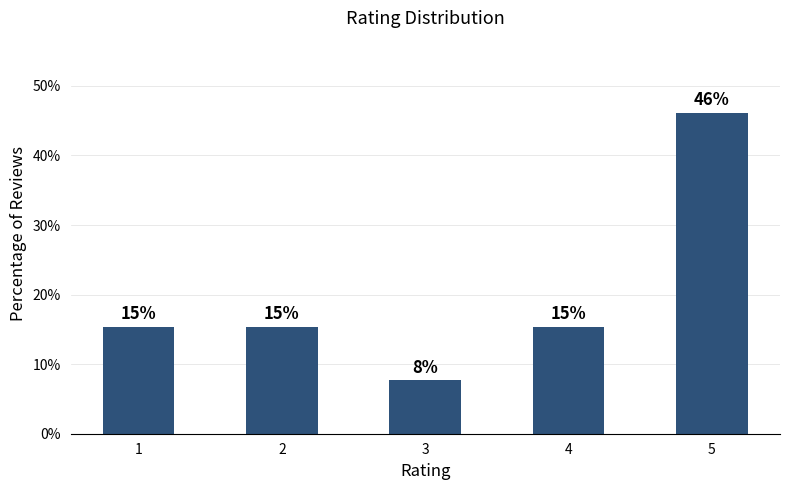

Count the number of values greater than 15.

4